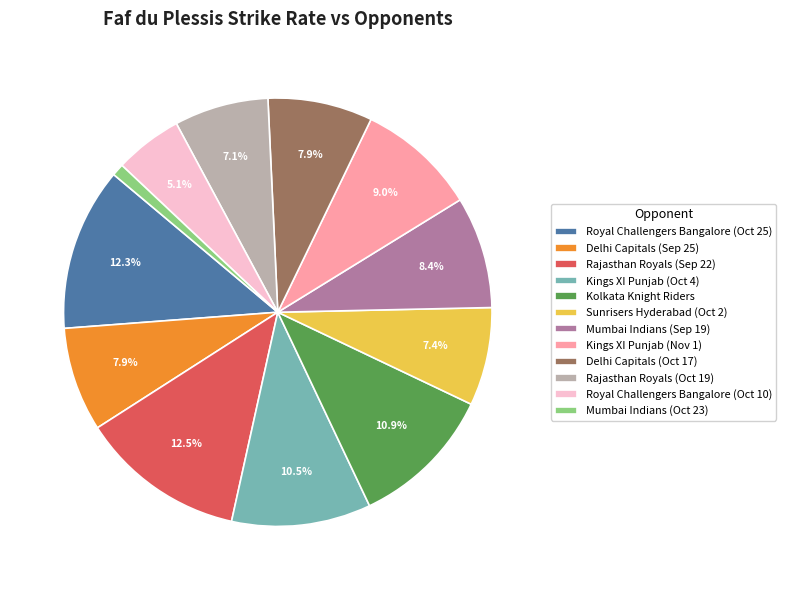

Which category has the smallest portion of the pie?

Mumbai Indians (Oct 23)